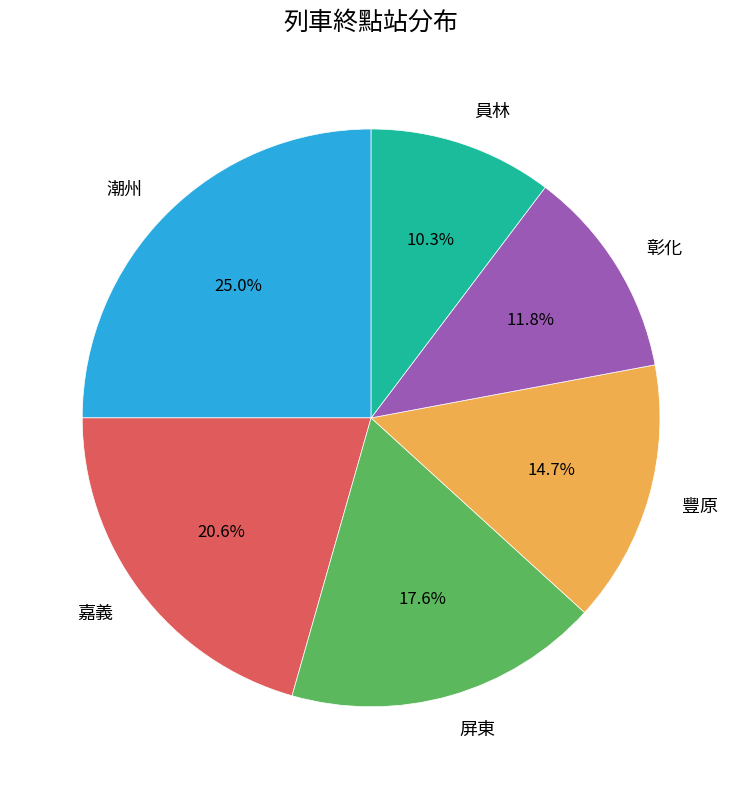

Do 潮州 and 屏東 together represent more than half of the pie?

No